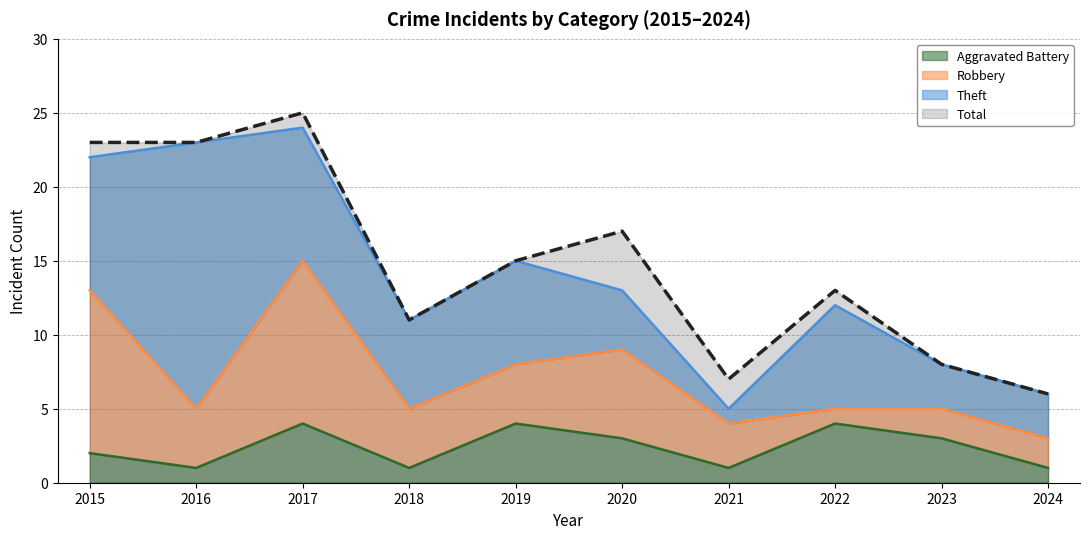

Read the Total value at 2022, to the nearest 10.

10